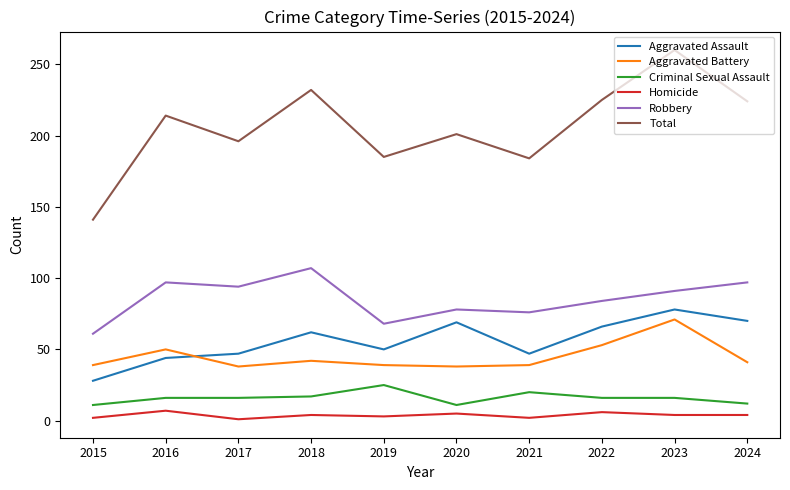

Between which two adjacent categories do Aggravated Assault and Aggravated Battery first intersect?

2016 and 2017